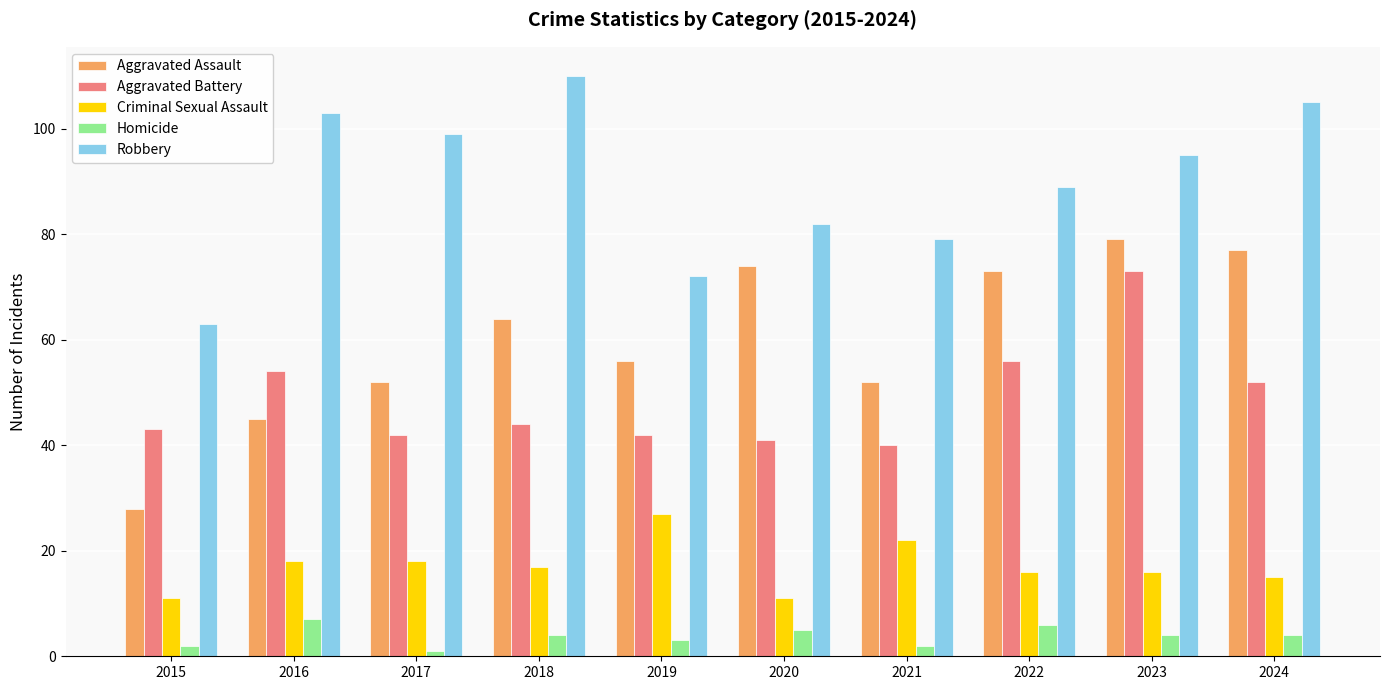

Which series has the largest total across all categories?

Robbery